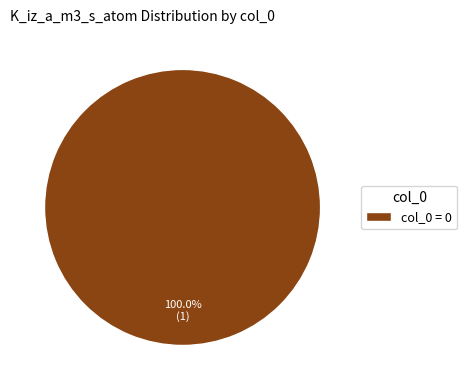

Is there any slice that represents more than half of the pie?

Yes